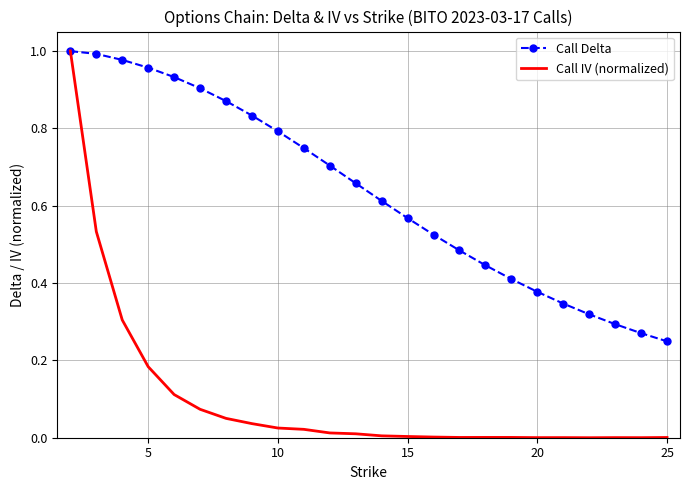

List the series in order of their overall mean, highest first.

Call Delta, Call IV (normalized)